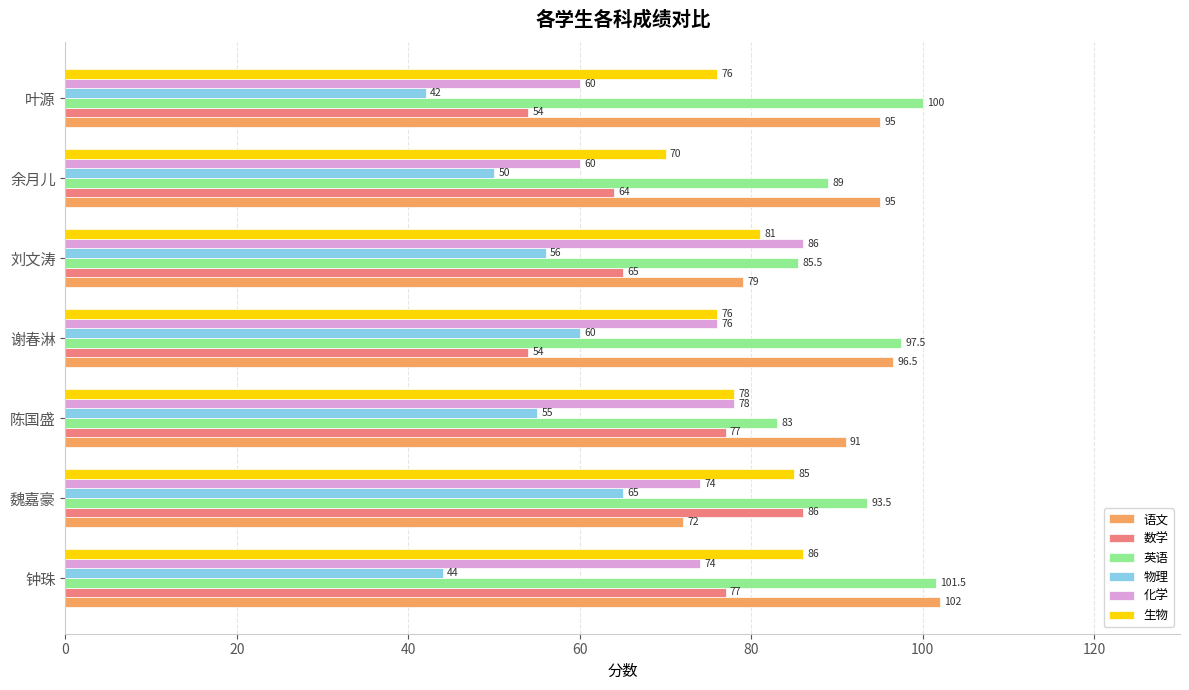

Which series has the widest spread of values?

数学